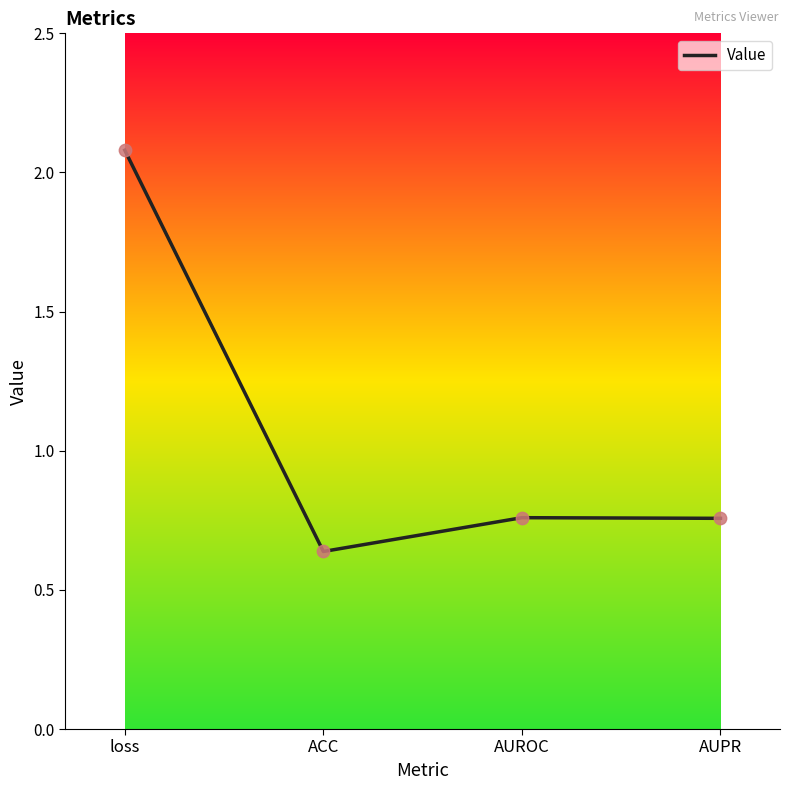

What is the change in value from ACC to AUPR?

+0.1